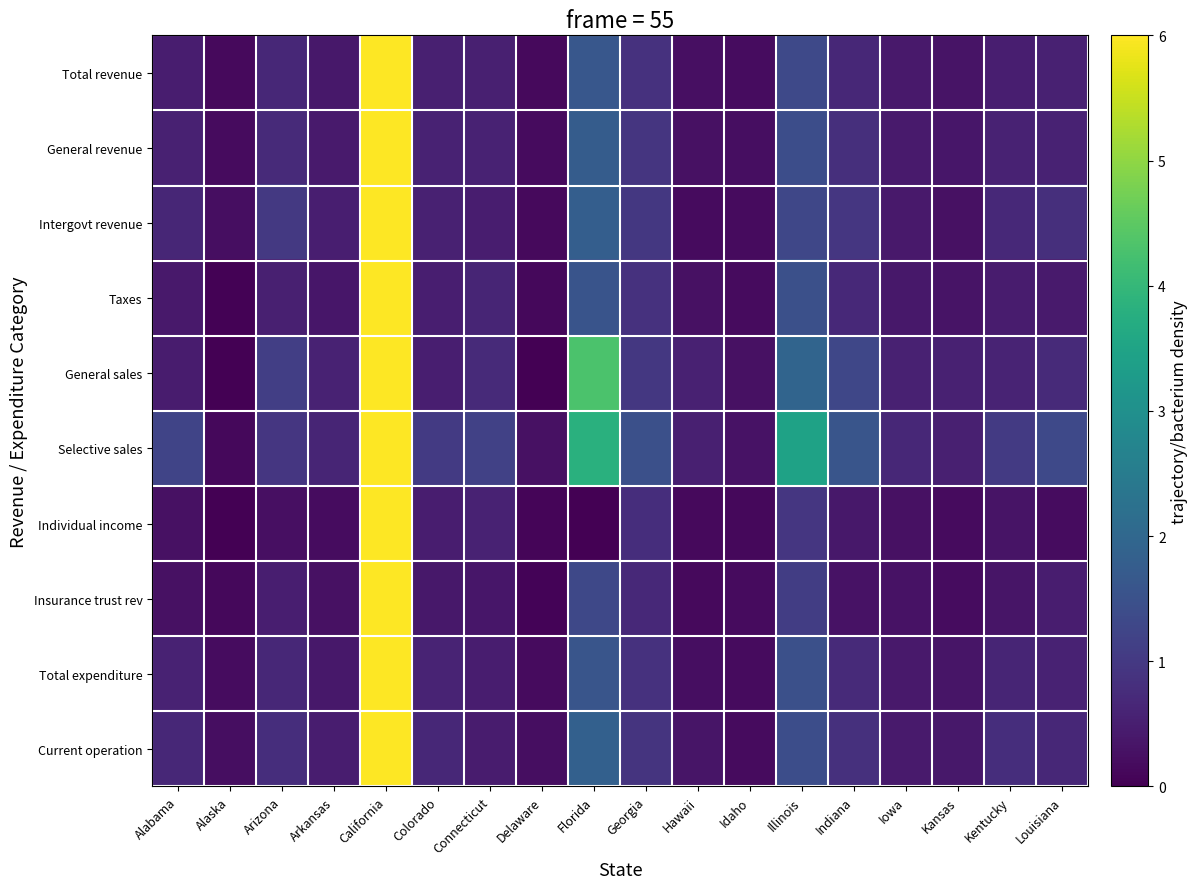

Between Colorado and Kansas, which series saw the biggest shift?

Selective sales